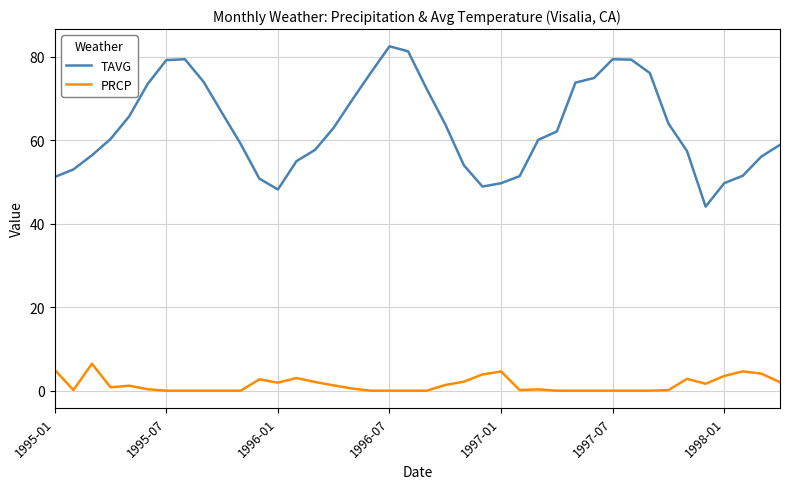

What is the difference between the maximum and minimum values in the TAVG series?

38.4